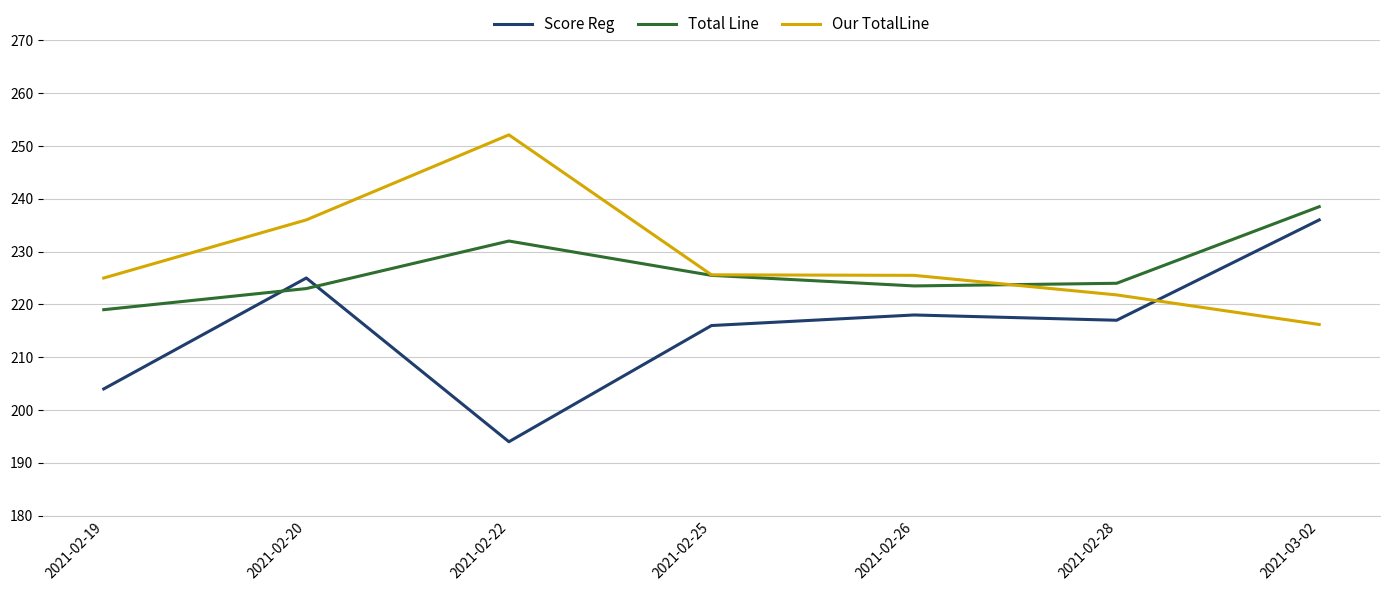

Which series has the largest total across all categories?

Our TotalLine